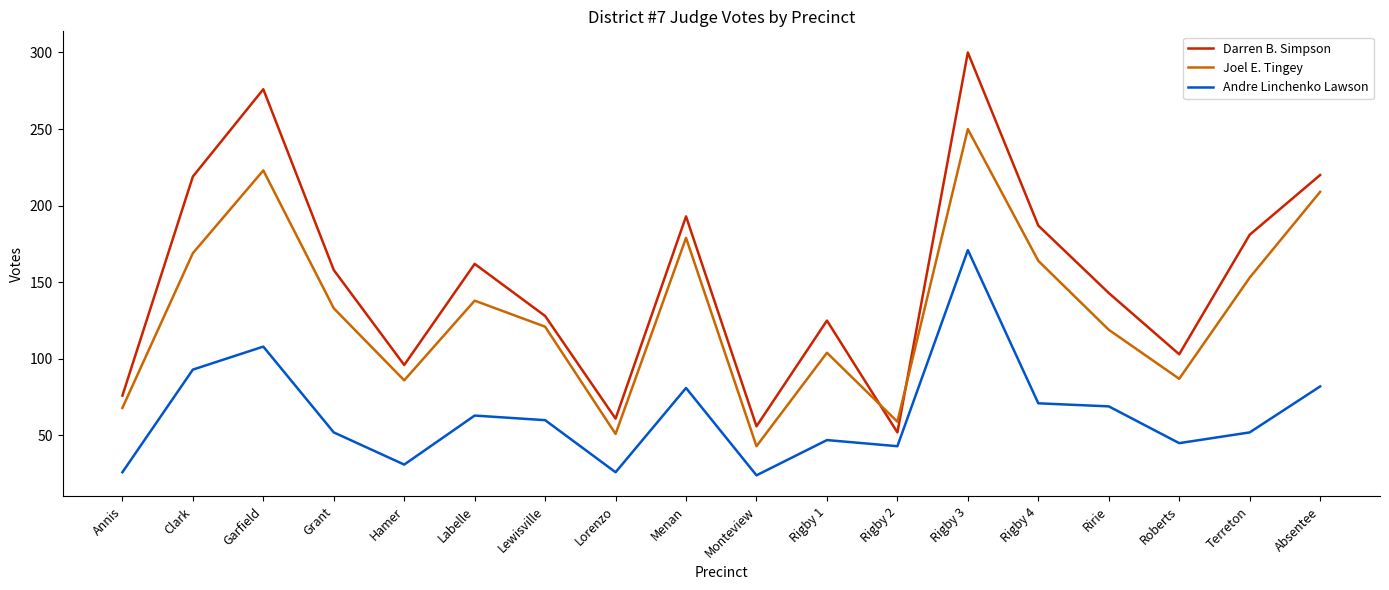

List the series in order of their overall mean, lowest first.

Andre Linchenko Lawson, Joel E. Tingey, Darren B. Simpson